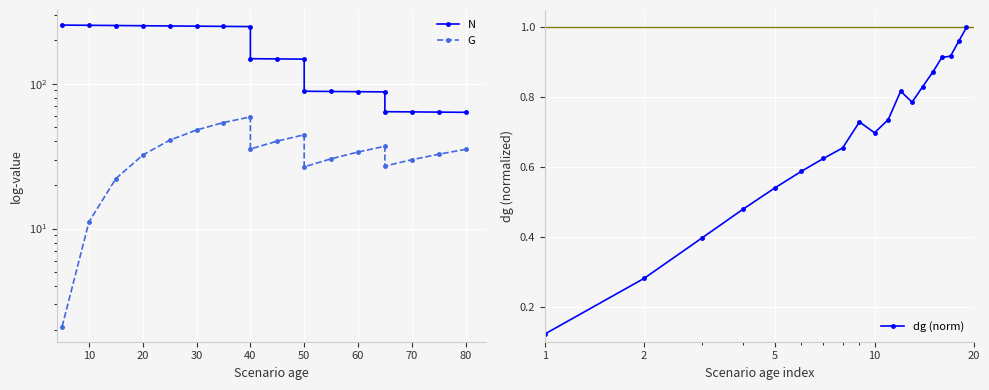

What is the value of the dg (norm) point at the 3rd from the left?

0.4